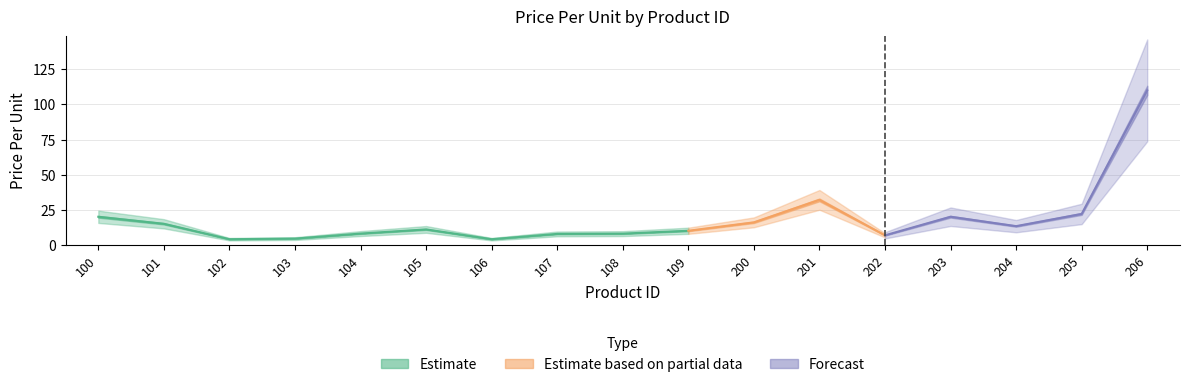

How many categories are shown in the chart?

17